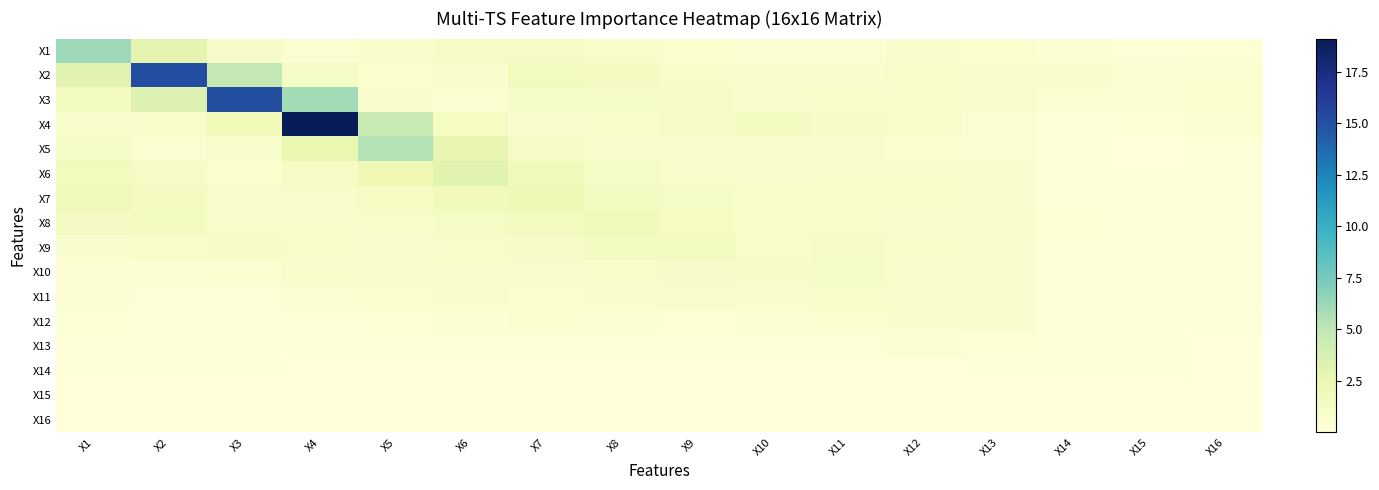

Reading left to right, transcribe all the data shown in this chart.

X1: X1=6.1	X2=2.9	X3=1.1	X4=0.5	X5=0.7	X6=1.2	X7=1.2	X8=1.0	X9=0.6	X10=0.4	X11=0.4	X12=0.8	X13=0.6	X14=0.4	X15=0.2	X16=0.3
X2: X1=3.1	X2=15.3	X3=4.9	X4=1.3	X5=0.6	X6=0.7	X7=1.5	X8=1.5	X9=1.0	X10=0.8	X11=0.7	X12=1.0	X13=0.7	X14=0.7	X15=0.6	X16=0.5
X3: X1=1.5	X2=3.4	X3=15.2	X4=6.0	X5=0.8	X6=0.5	X7=1.2	X8=1.2	X9=1.2	X10=0.9	X11=1.0	X12=1.0	X13=0.7	X14=0.6	X15=0.5	X16=0.7
X4: X1=0.9	X2=1.0	X3=2.0	X4=19.1	X5=4.7	X6=1.3	X7=0.7	X8=0.9	X9=1.1	X10=1.4	X11=1.1	X12=0.9	X13=0.5	X14=0.3	X15=0.3	X16=0.5
X5: X1=1.2	X2=0.6	X3=0.8	X4=2.6	X5=5.4	X6=2.6	X7=1.2	X8=0.7	X9=0.8	X10=0.7	X11=0.7	X12=0.6	X13=0.5	X14=0.2	X15=0.1	X16=0.1
X6: X1=1.7	X2=1.2	X3=0.7	X4=1.2	X5=2.3	X6=3.2	X7=1.8	X8=1.2	X9=1.0	X10=0.8	X11=1.0	X12=1.0	X13=0.7	X14=0.2	X15=0.1	X16=0.1
X7: X1=1.8	X2=1.4	X3=0.9	X4=0.8	X5=1.3	X6=1.7	X7=2.1	X8=1.4	X9=1.2	X10=0.9	X11=1.0	X12=1.1	X13=0.8	X14=0.3	X15=0.1	X16=0.1
X8: X1=1.4	X2=1.4	X3=1.0	X4=1.0	X5=1.0	X6=1.3	X7=1.5	X8=1.8	X9=1.3	X10=1.0	X11=0.9	X12=0.9	X13=0.9	X14=0.3	X15=0.2	X16=0.2
X9: X1=0.7	X2=1.0	X3=1.1	X4=1.0	X5=0.8	X6=1.0	X7=1.1	X8=1.4	X9=1.5	X10=1.0	X11=1.2	X12=1.0	X13=0.8	X14=0.2	X15=0.2	X16=0.2
X10: X1=0.4	X2=0.4	X3=0.6	X4=0.9	X5=0.9	X6=0.8	X7=0.8	X8=0.9	X9=1.1	X10=1.1	X11=1.2	X12=0.8	X13=0.8	X14=0.1	X15=0.2	X16=0.2
X11: X1=0.4	X2=0.3	X3=0.3	X4=0.5	X5=0.6	X6=0.7	X7=0.6	X8=0.7	X9=0.8	X10=0.8	X11=1.1	X12=0.9	X13=0.7	X14=0.1	X15=0.1	X16=0.2
X12: X1=0.3	X2=0.2	X3=0.1	X4=0.2	X5=0.4	X6=0.4	X7=0.5	X8=0.4	X9=0.4	X10=0.4	X11=0.7	X12=0.7	X13=0.7	X14=0.1	X15=0.1	X16=0.1
X13: X1=0.2	X2=0.2	X3=0.1	X4=0.1	X5=0.2	X6=0.3	X7=0.3	X8=0.2	X9=0.3	X10=0.2	X11=0.3	X12=0.4	X13=0.4	X14=0.1	X15=0.1	X16=0.0
X14: X1=0.1	X2=0.1	X3=0.1	X4=0.0	X5=0.0	X6=0.0	X7=0.0	X8=0.1	X9=0.0	X10=0.0	X11=0.0	X12=0.1	X13=0.1	X14=0.1	X15=0.1	X16=0.1
X15: X1=0.1	X2=0.0	X3=0.0	X4=0.0	X5=0.0	X6=0.0	X7=0.0	X8=0.0	X9=0.0	X10=0.0	X11=0.0	X12=0.0	X13=0.0	X14=0.1	X15=0.1	X16=0.0
X16: X1=0.0	X2=0.0	X3=0.0	X4=0.0	X5=0.0	X6=0.0	X7=0.0	X8=0.0	X9=0.0	X10=0.0	X11=0.0	X12=0.0	X13=0.0	X14=0.0	X15=0.1	X16=0.0